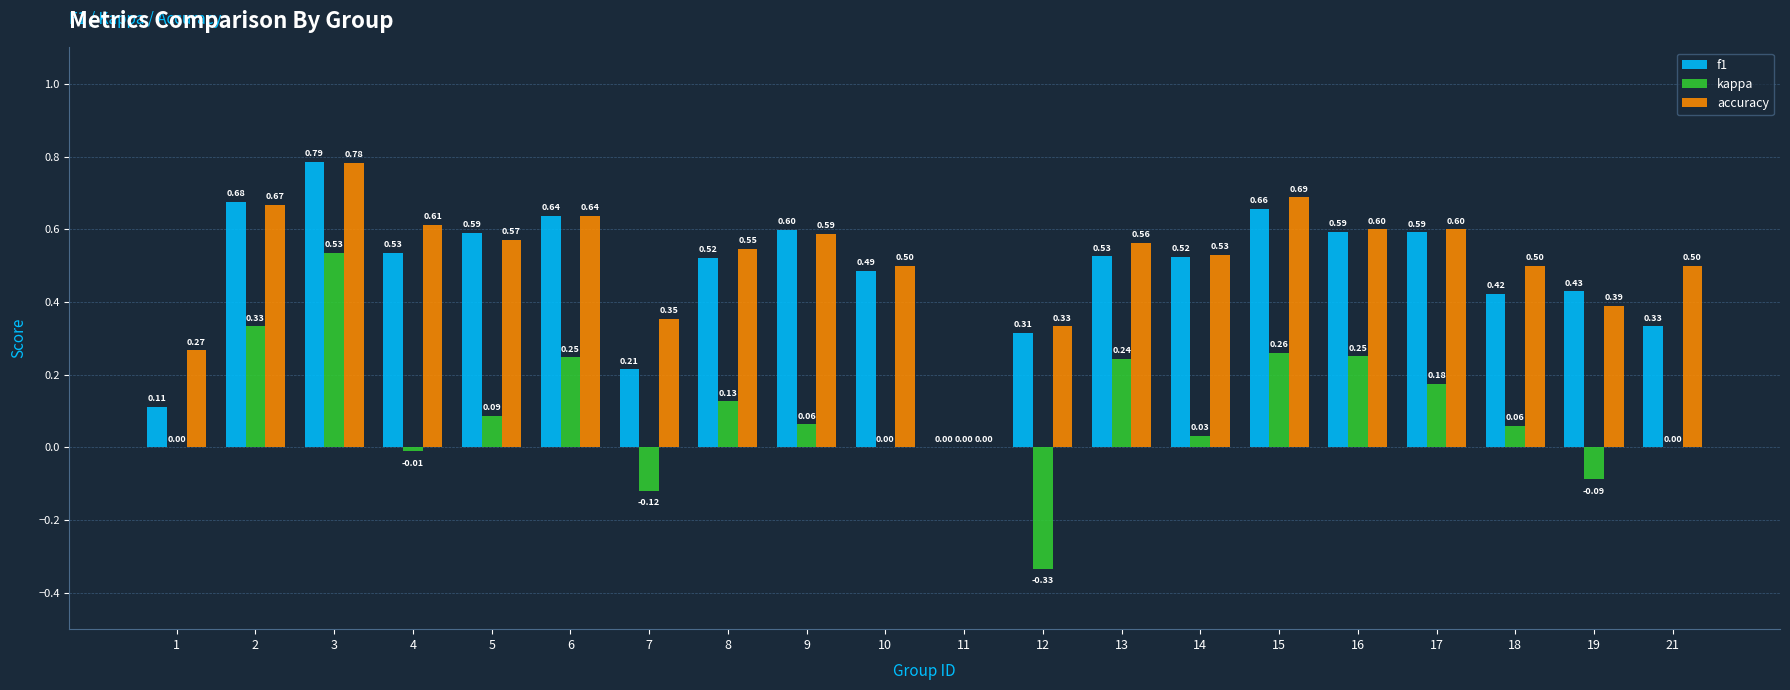

What is the maximum value for kappa?

0.5